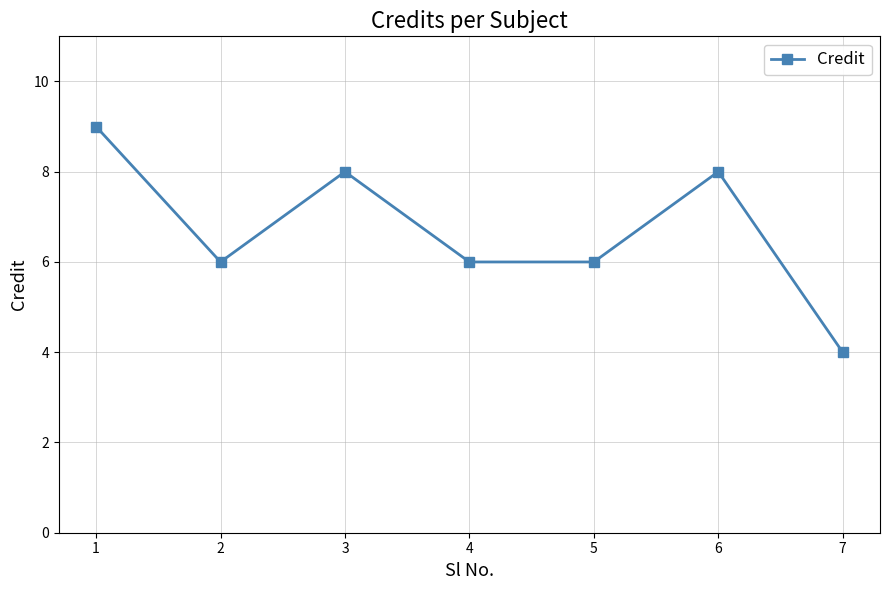

Which label corresponds to the largest value in the chart?

1